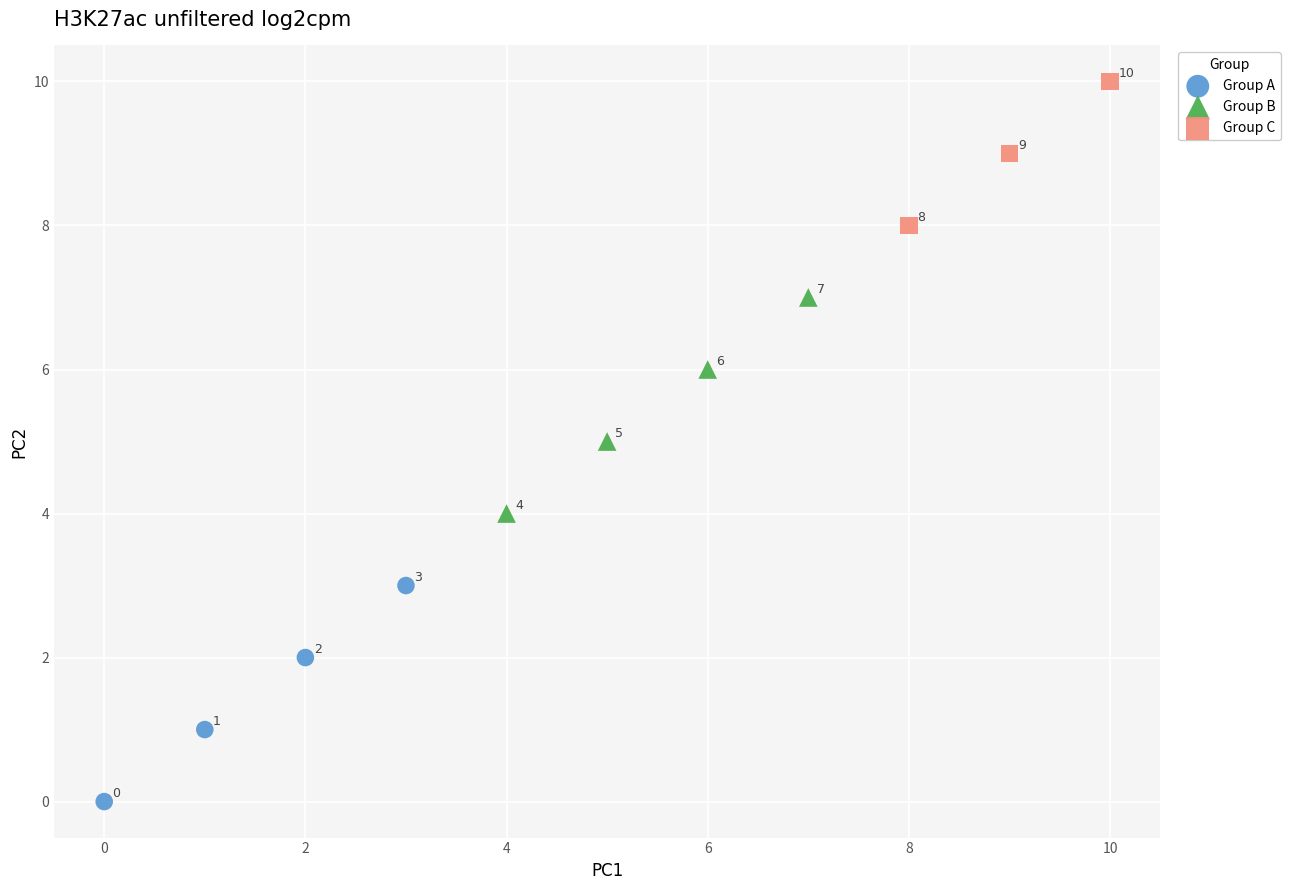

What are all the series names shown in the legend?

Group A, Group B, Group C